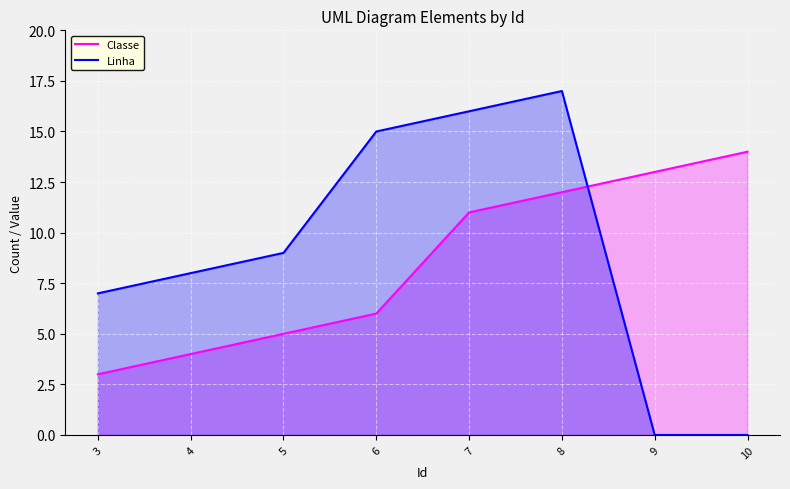

What is the total value across all series at 10?

14